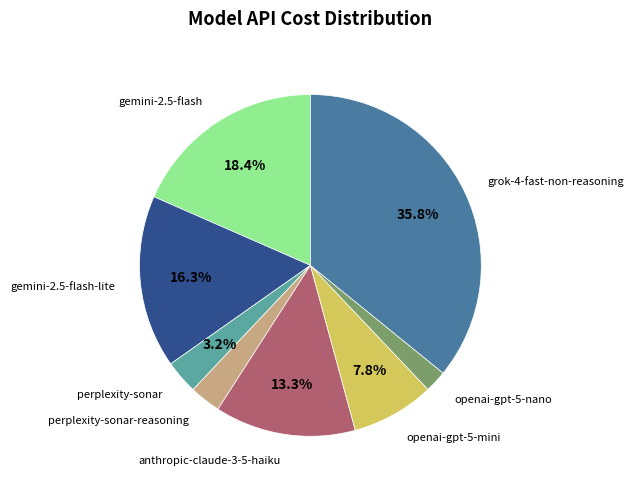

Is there a majority slice in this chart?

No